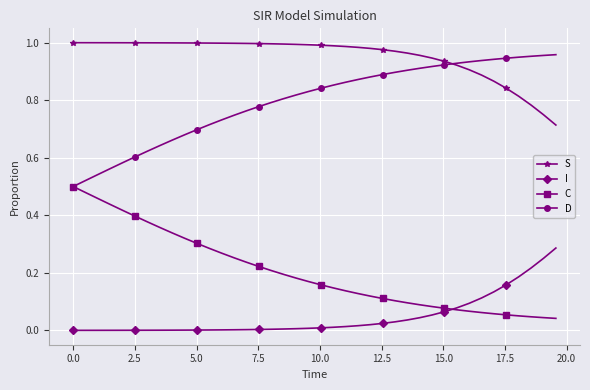

True or false: S and I cross at least once.

False